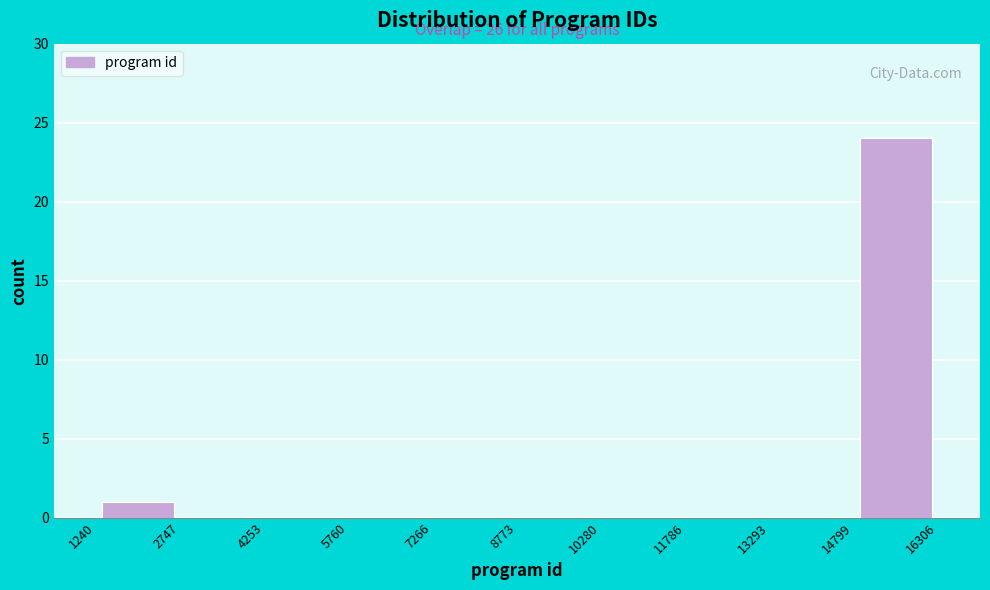

Over which range of the x-axis is the bar tallest?

14799 to 16306